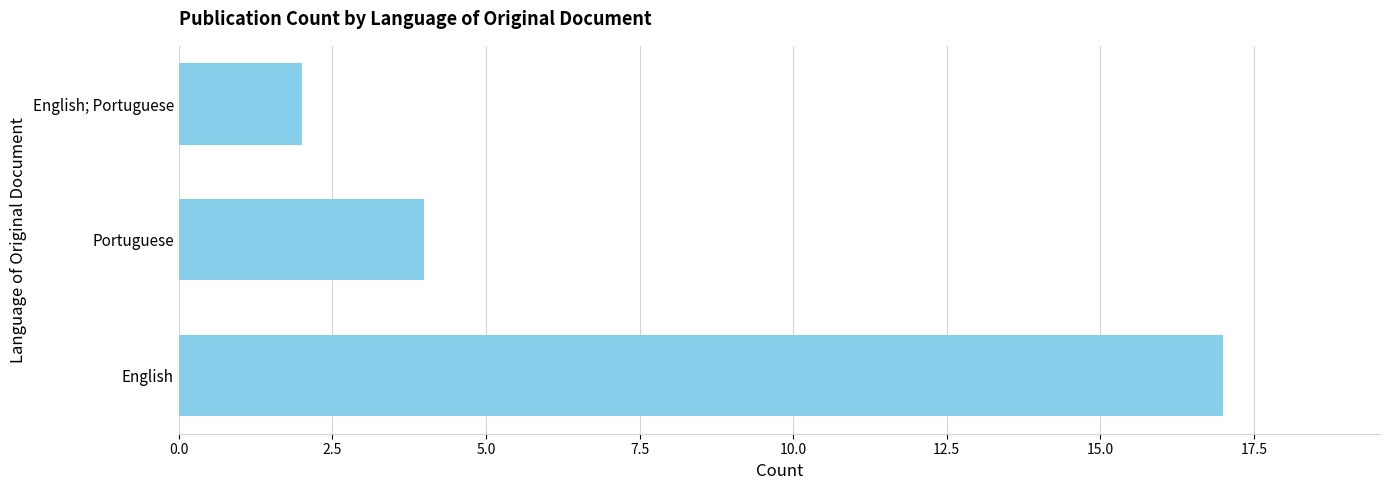

At which category does the chart reach its minimum across all series?

English; Portuguese